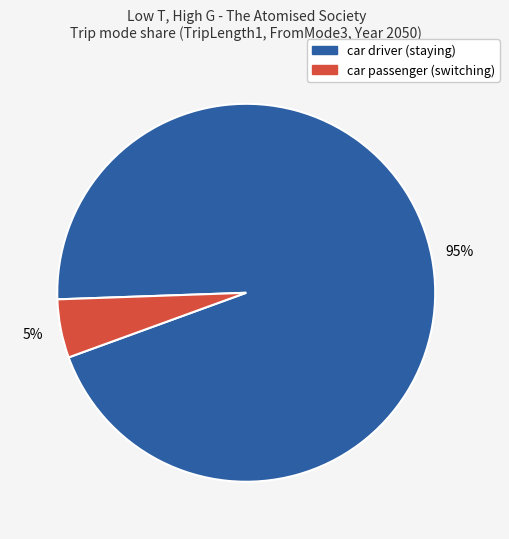

Is there any slice that represents more than half of the pie?

Yes